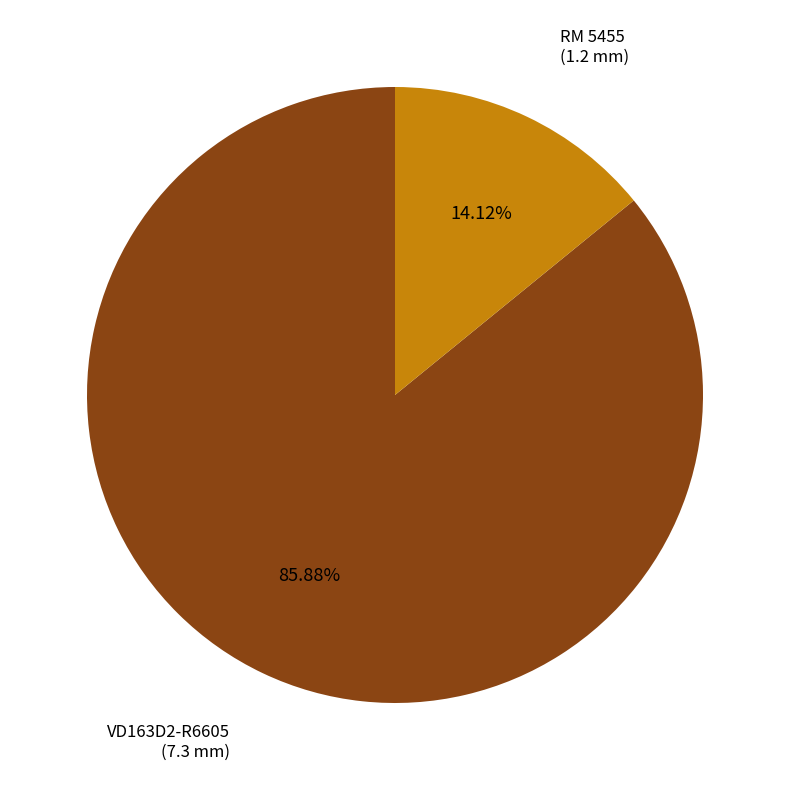

Which category has the smallest portion of the pie?

RM 5455